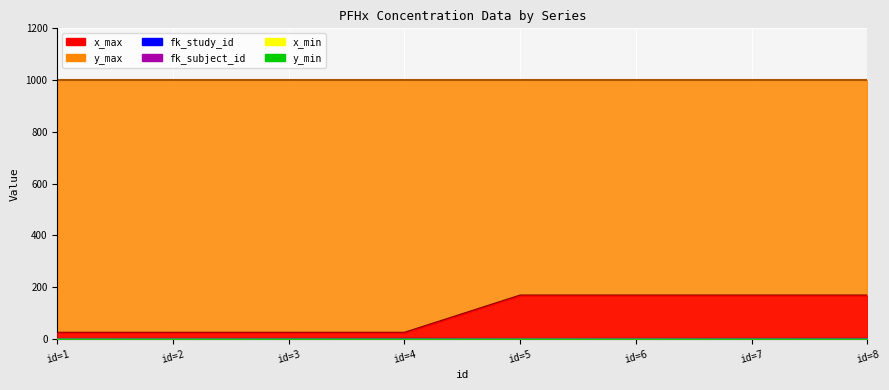

Which series changed the most between id=5 and id=6?

fk_subject_id